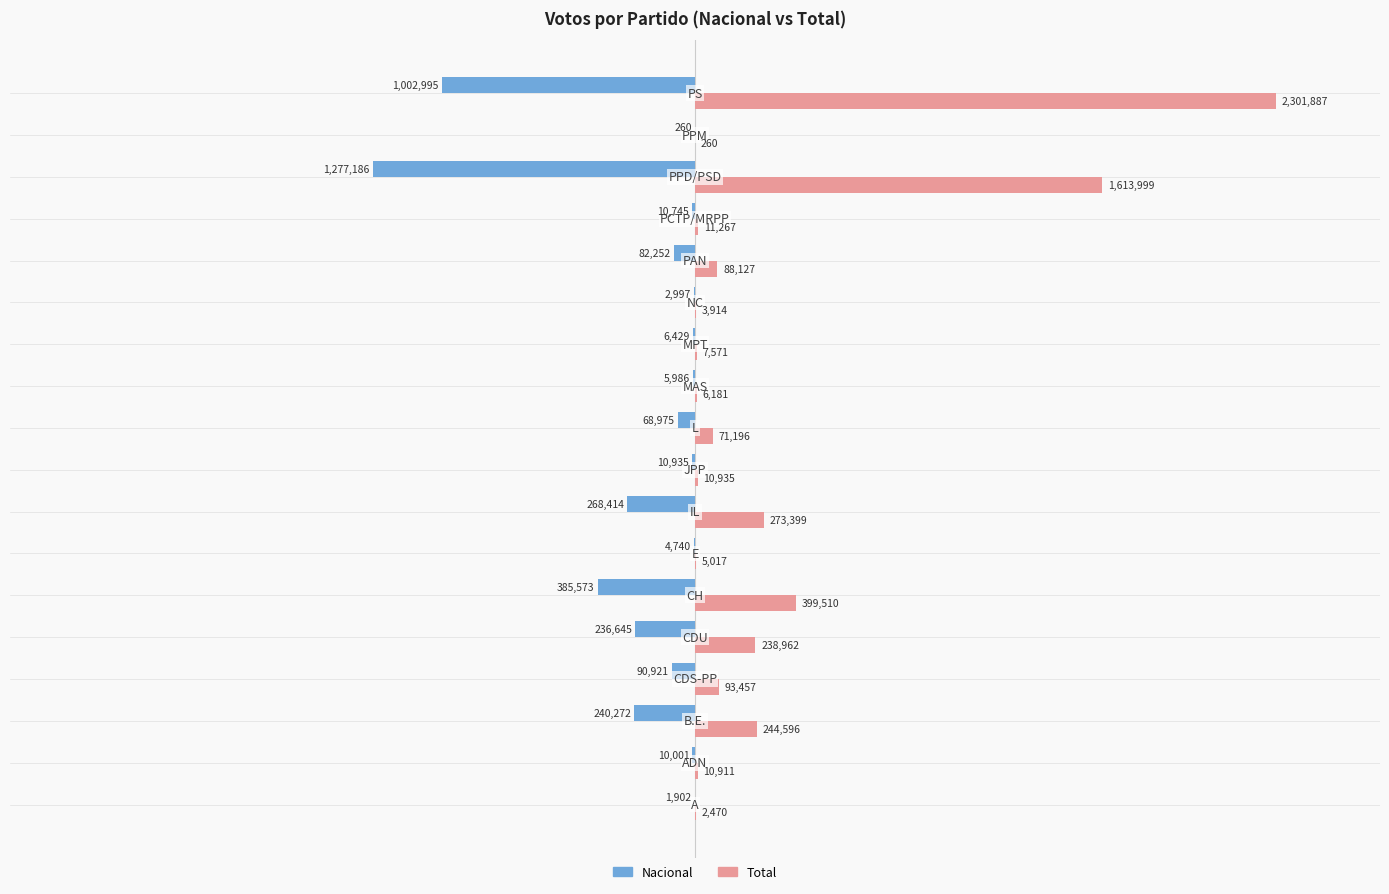

What are all the series names shown in the legend?

Nacional, Total